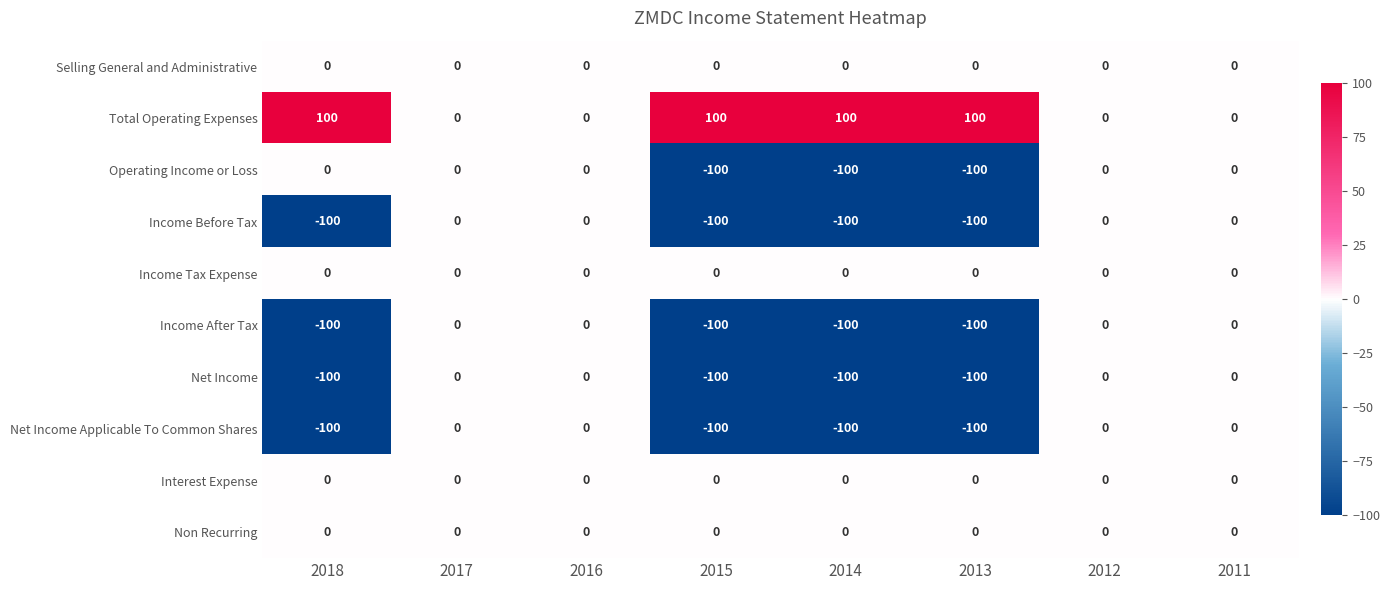

Is the value of Net Income at 2016 greater than the value of Income After Tax at 2014?

Yes